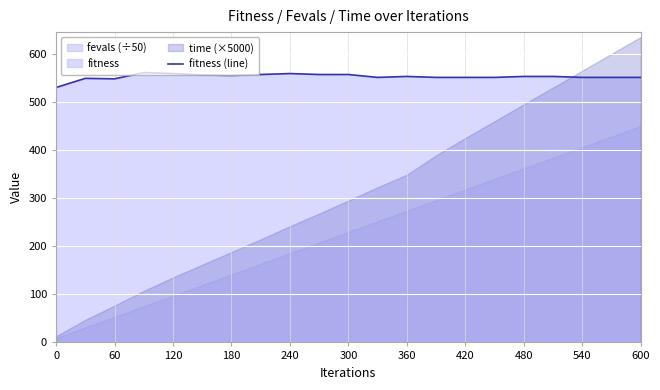

The value of fitness (line) at 480 is 943. True or false?

False